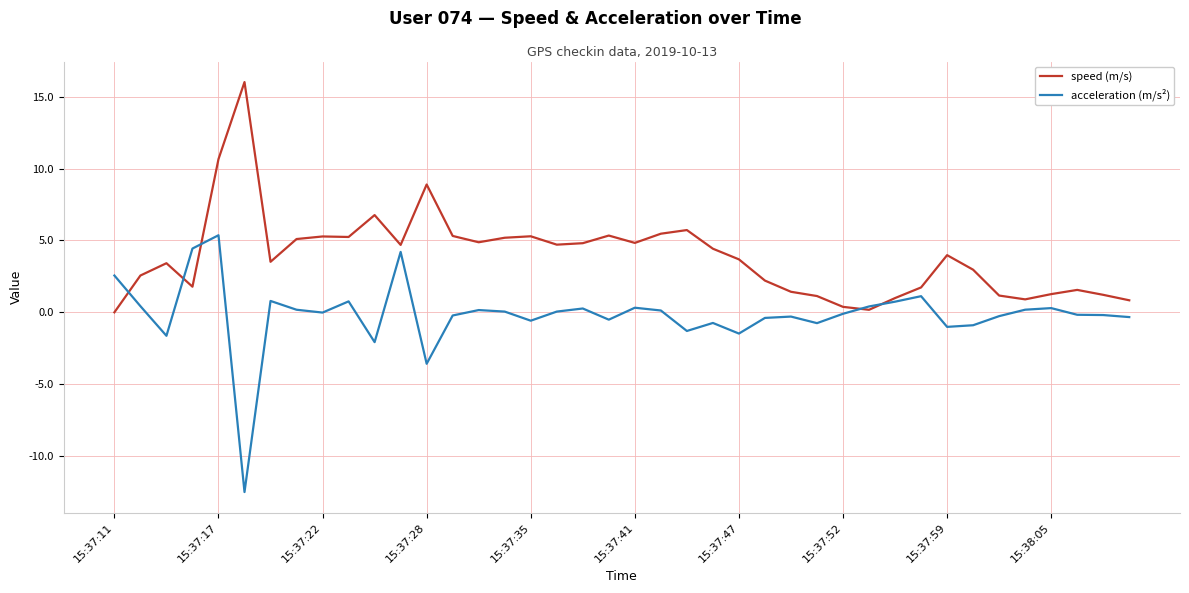

What is the difference between the maximum and second lowest values in the speed (m/s) series?

15.9